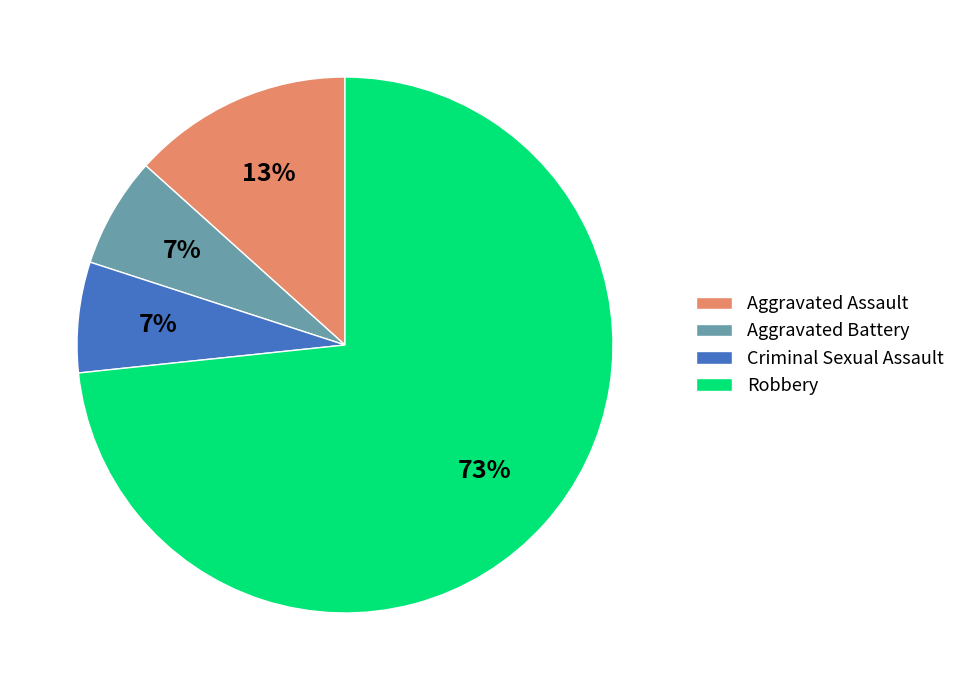

Does Criminal Sexual Assault represent more than half of the total?

No